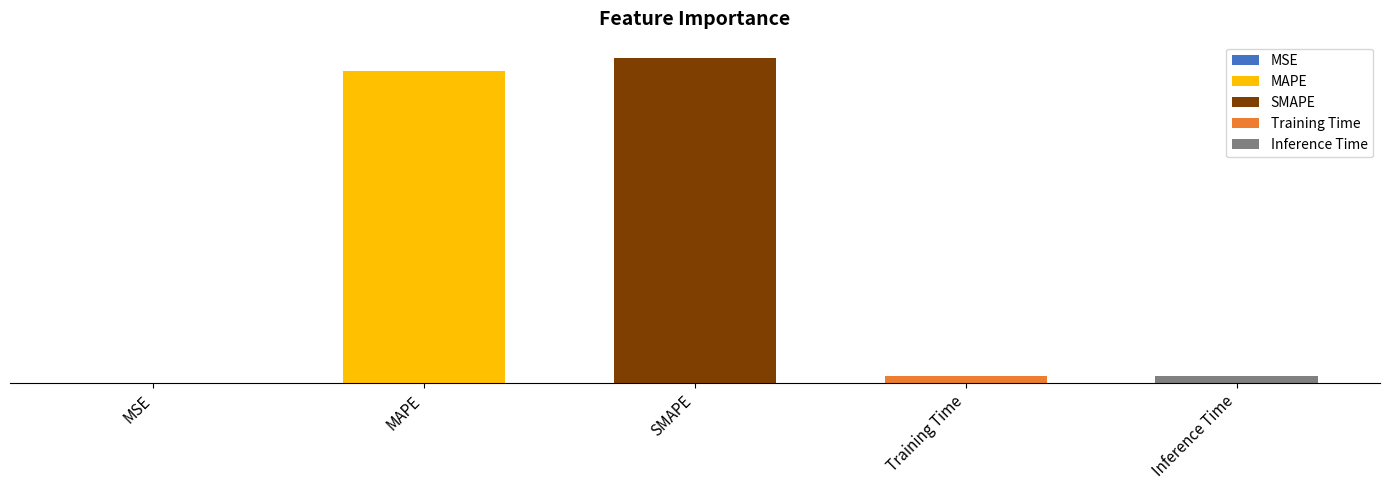

What is the sum of all values?

17.2